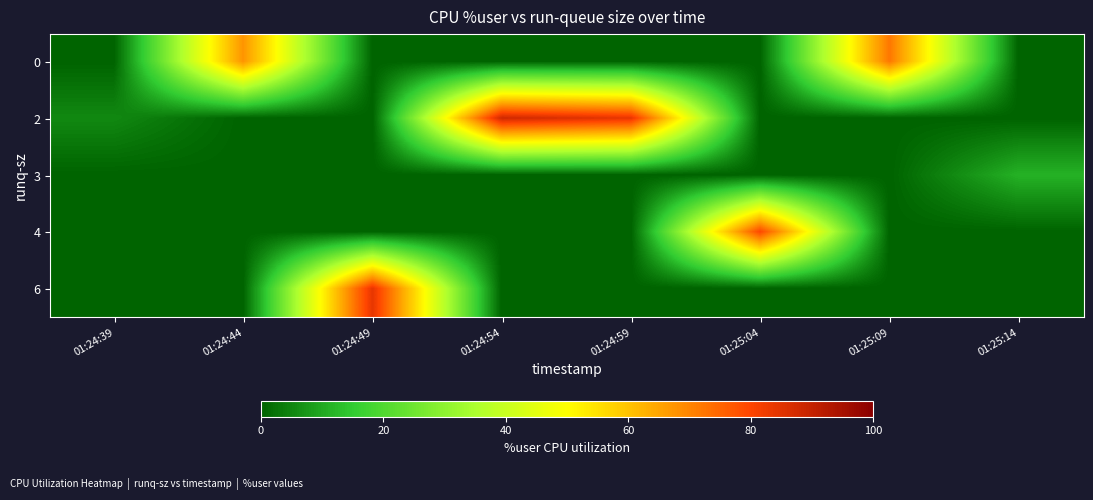

How many categories are shown in the chart?

8